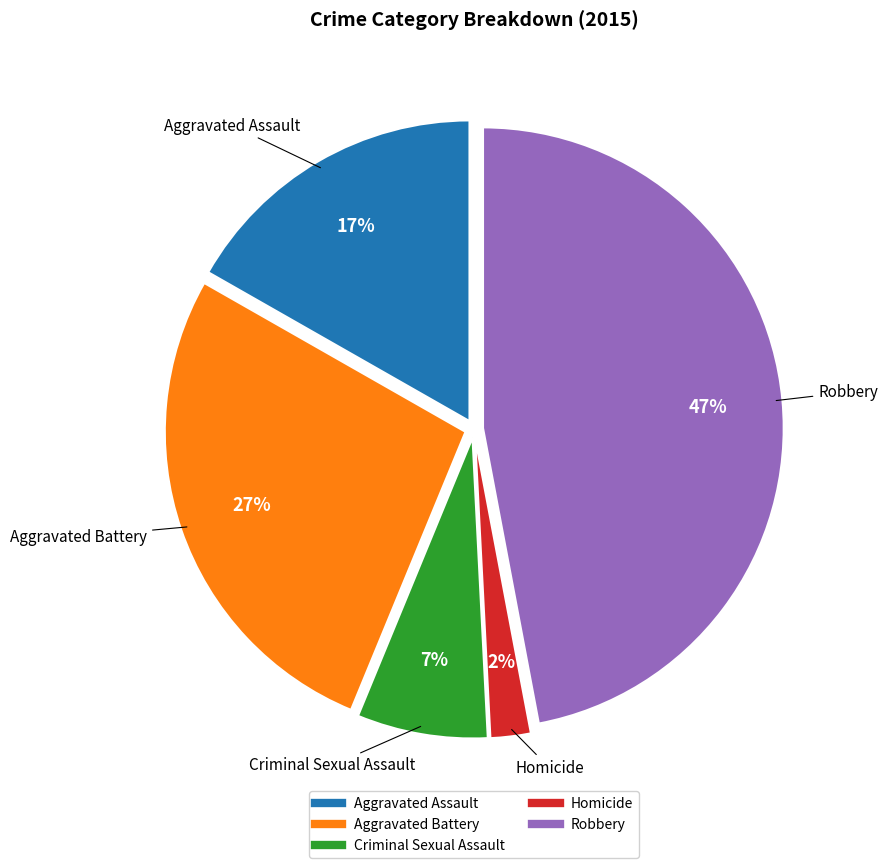

What is the smallest slice in the pie chart?

Homicide